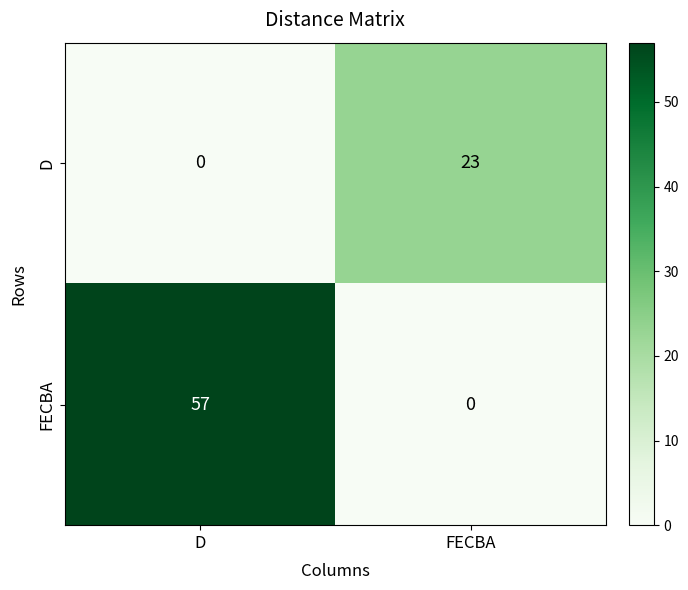

Rank the series at FECBA from highest to lowest value.

D, FECBA